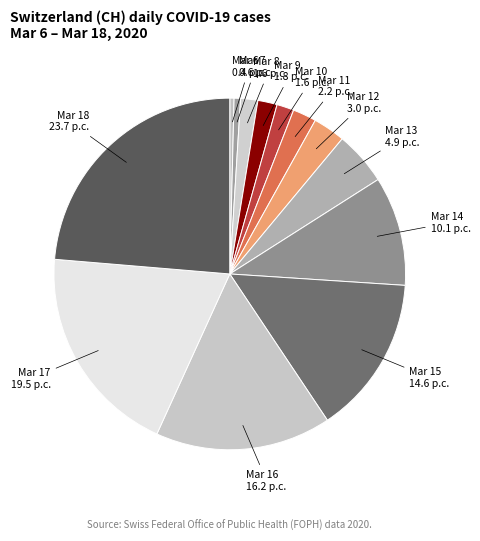

Is there any slice that represents more than half of the pie?

No